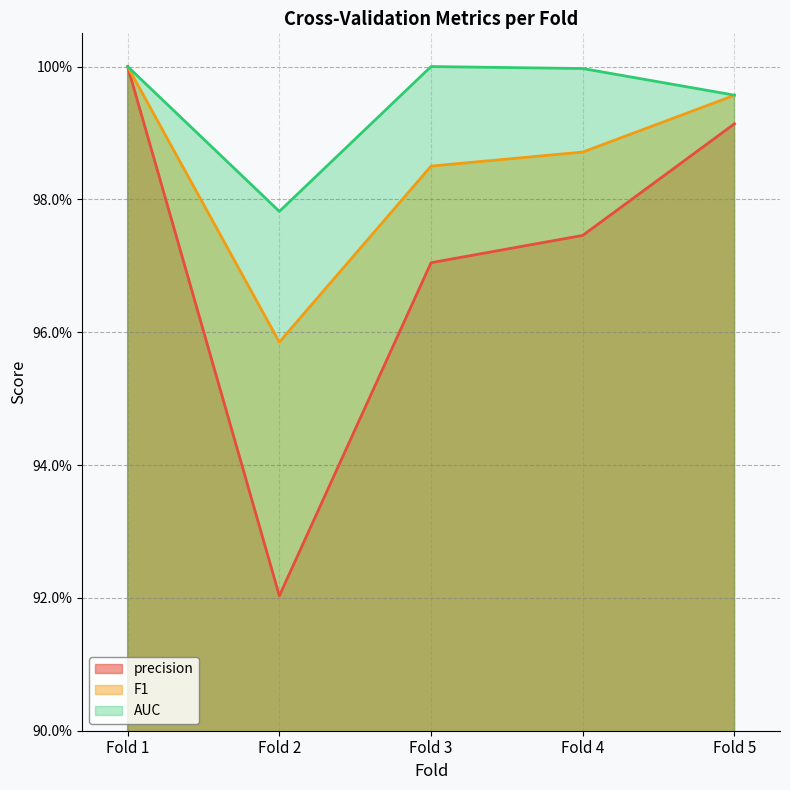

Reading left to right, list all the values displayed in this chart.

precision: Fold 1=1.0	Fold 2=0.9	Fold 3=1.0	Fold 4=1.0	Fold 5=1.0
F1: Fold 1=1.0	Fold 2=1.0	Fold 3=1.0	Fold 4=1.0	Fold 5=1.0
AUC: Fold 1=1.0	Fold 2=1.0	Fold 3=1.0	Fold 4=1.0	Fold 5=1.0